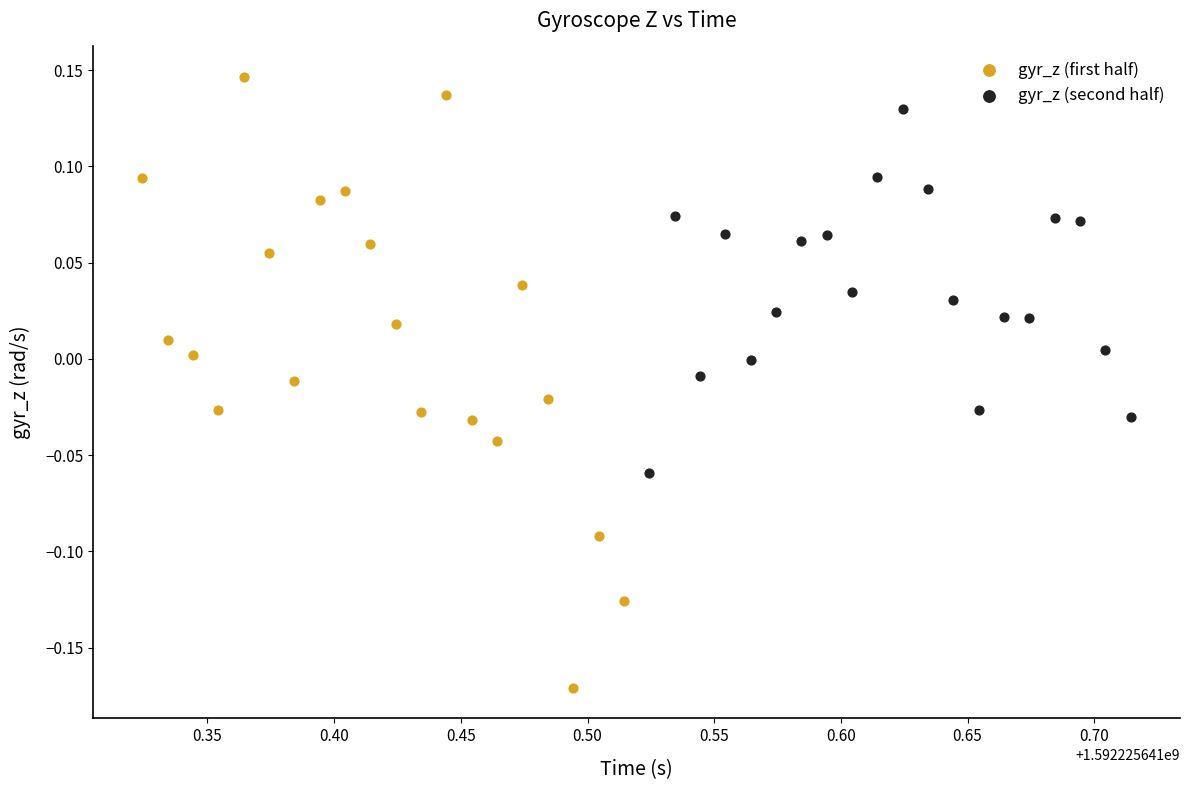

Which series reaches the maximum Y coordinate?

gyr_z (first half)